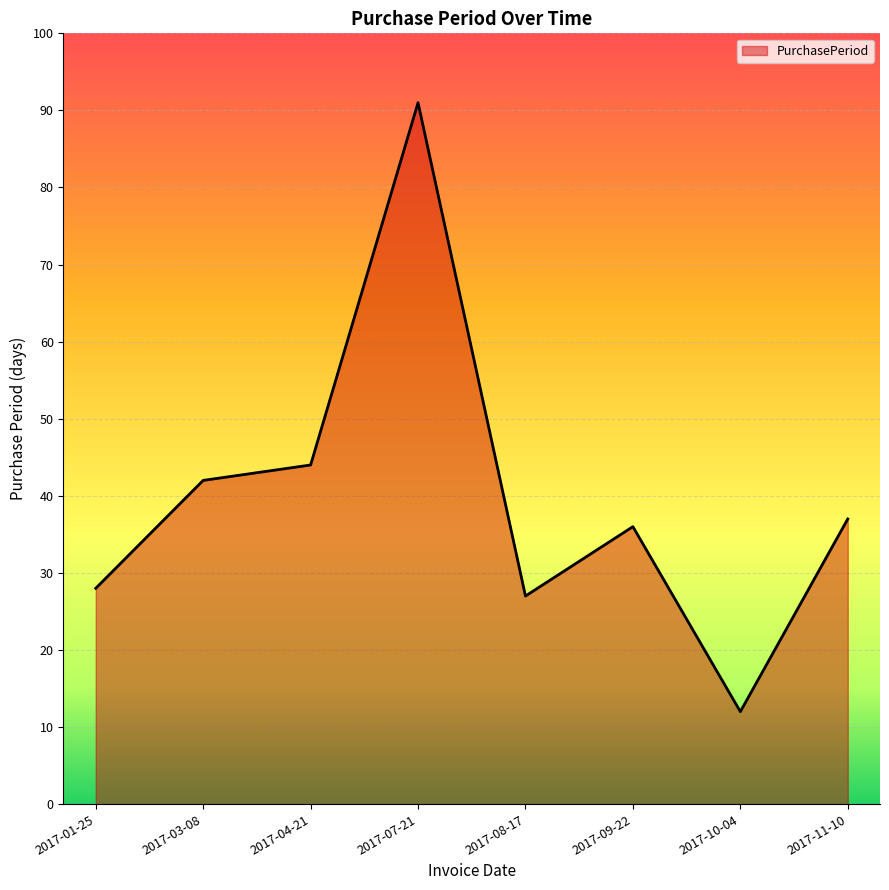

What position from the left is 2017-10-04?

7